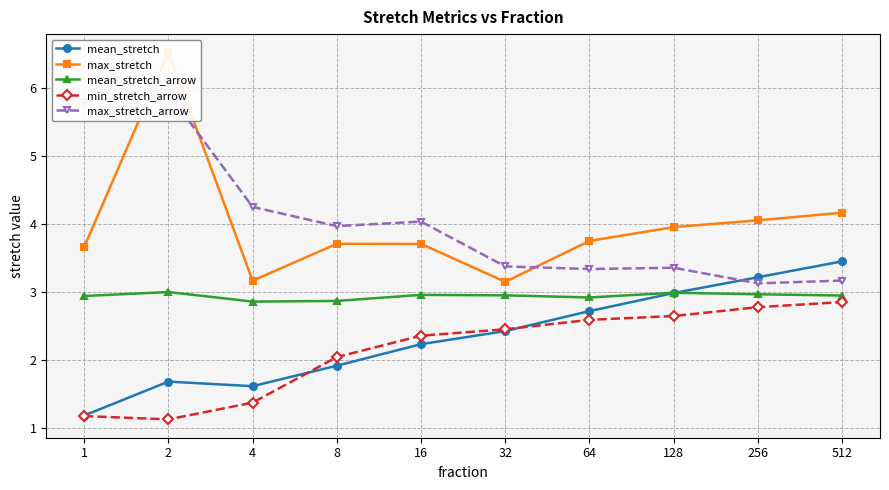

Rank the categories by mean_stretch_arrow value from highest to lowest.

2, 128, 256, 16, 32, 512, 1, 64, 8, 4